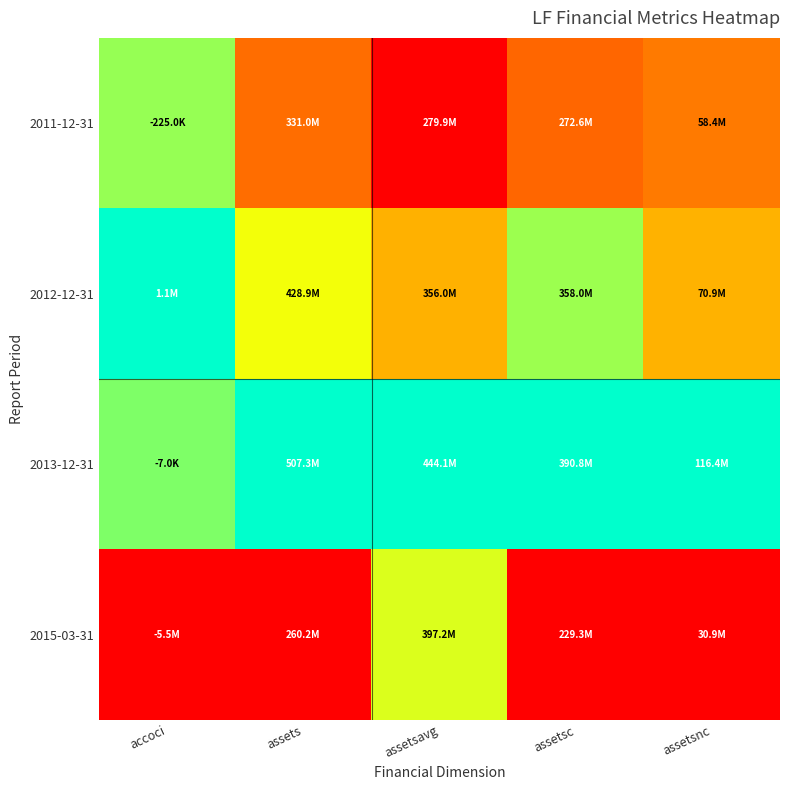

Reading left to right, transcribe all the data shown in this chart.

2011-12-31: accoci=0.8	assets=0.3	assetsavg=0.0	assetsc=0.3	assetsnc=0.3
2012-12-31: accoci=1.0	assets=0.7	assetsavg=0.5	assetsc=0.8	assetsnc=0.5
2013-12-31: accoci=0.8	assets=1.0	assetsavg=1.0	assetsc=1.0	assetsnc=1.0
2015-03-31: accoci=0.0	assets=0.0	assetsavg=0.7	assetsc=0.0	assetsnc=0.0